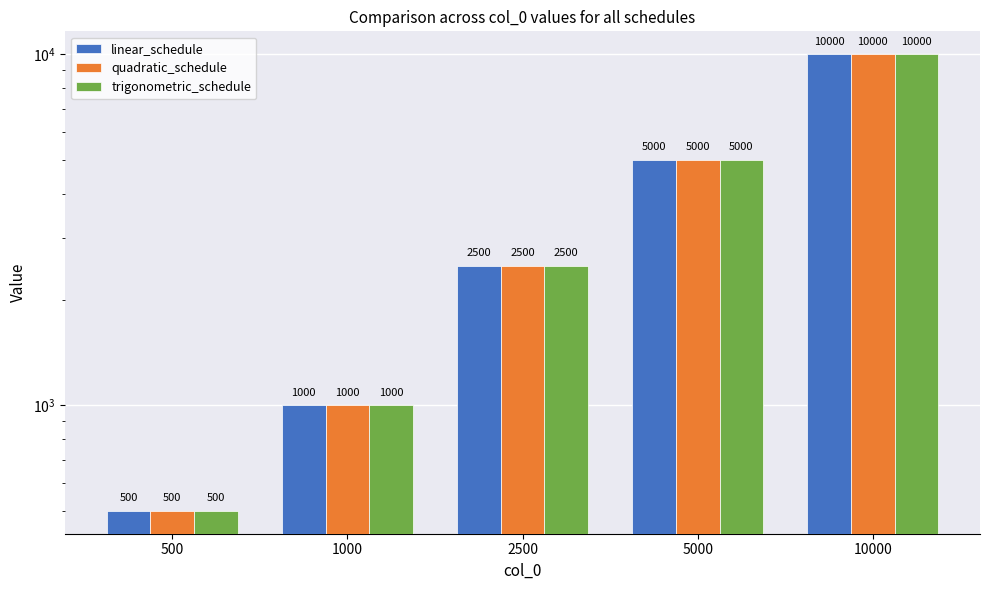

Between 1000 and 2500, which series saw the biggest shift?

linear_schedule